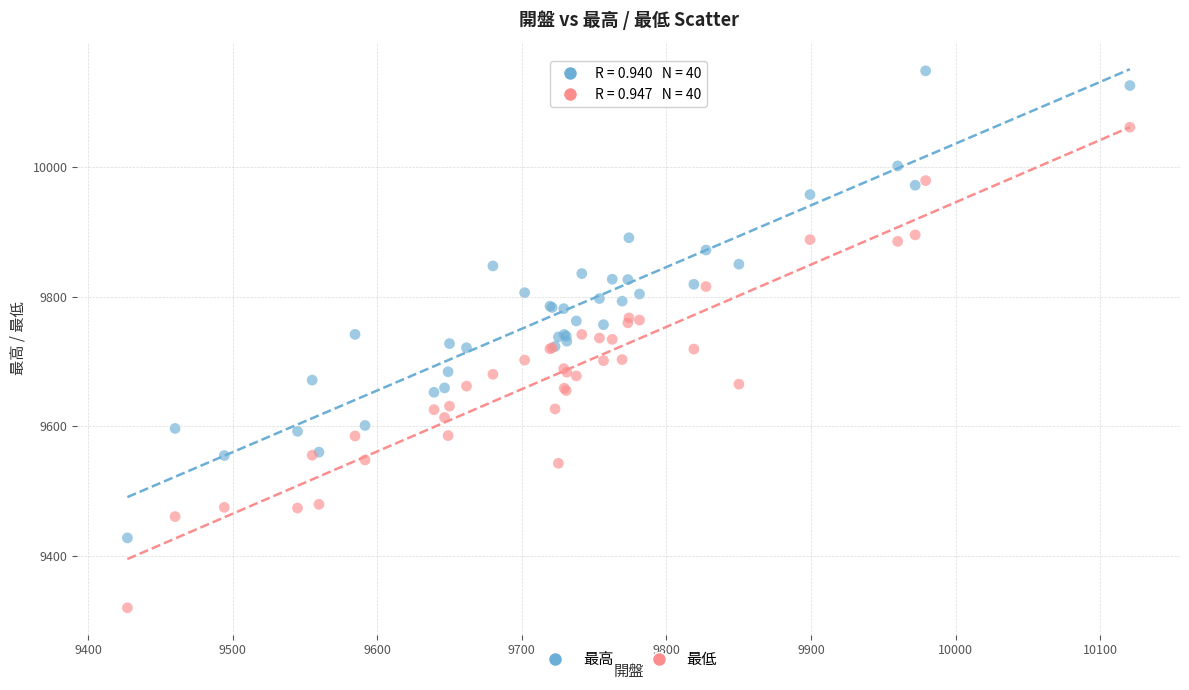

What are all the series names shown in the legend?

最高, 最低